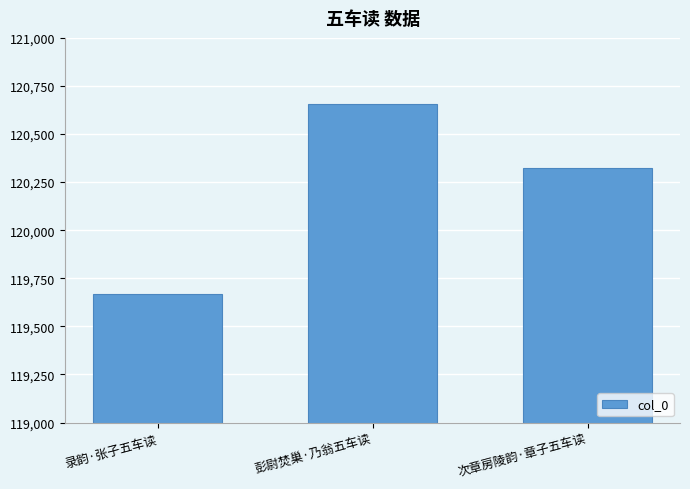

What is the difference between the values at 彭尉焚巢·乃翁五车读 and 录韵·张子五车读?

987